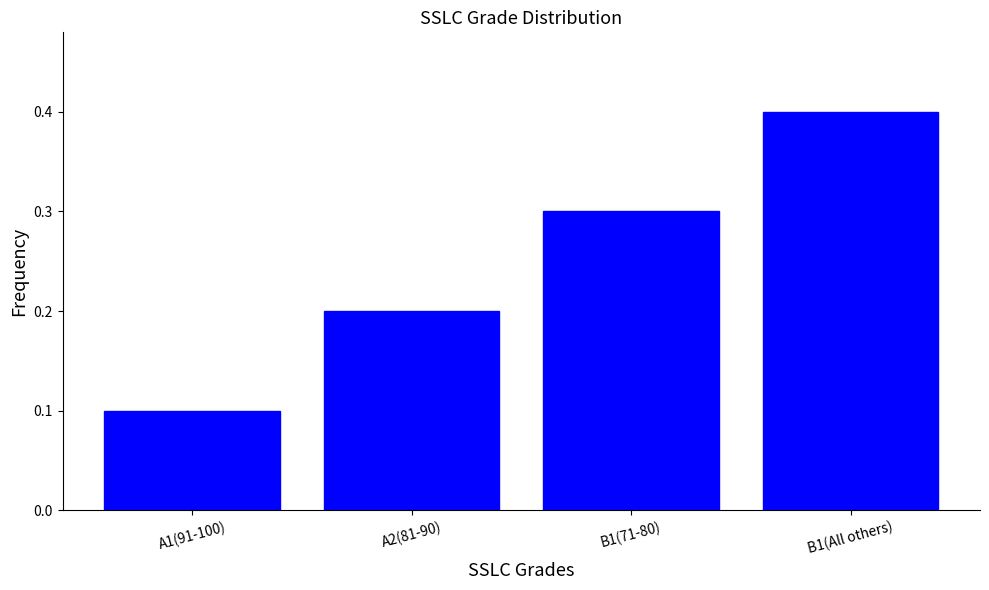

What is the difference between the values at A2(81-90) and A1(91-100)?

0.1